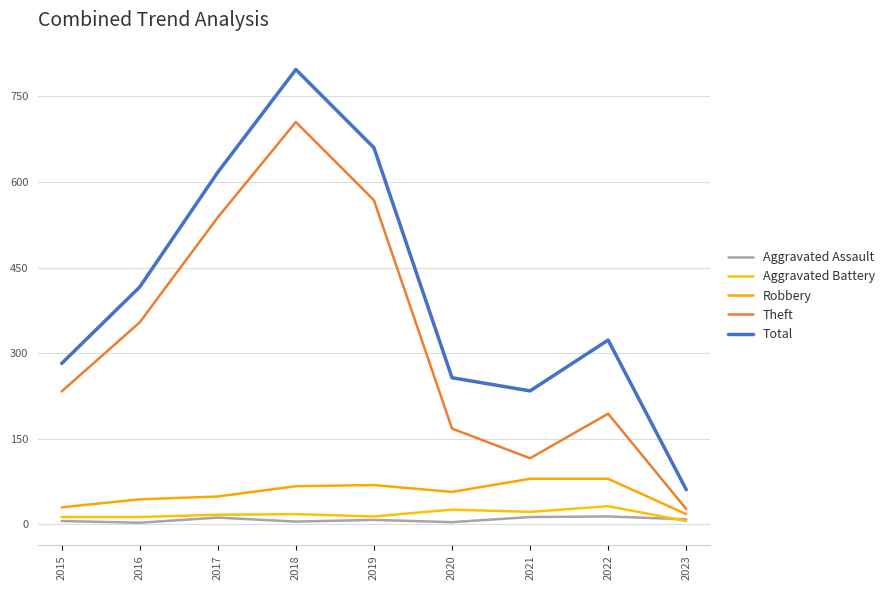

What are all the series names shown in the legend?

Aggravated Assault, Aggravated Battery, Robbery, Theft, Total